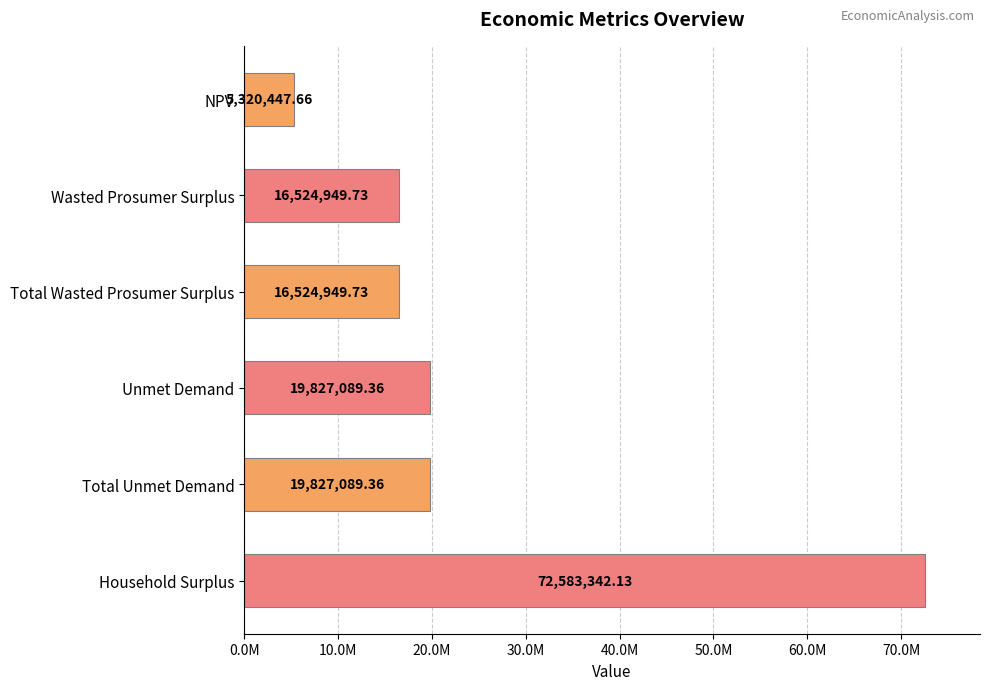

Are the bars horizontal?

Yes